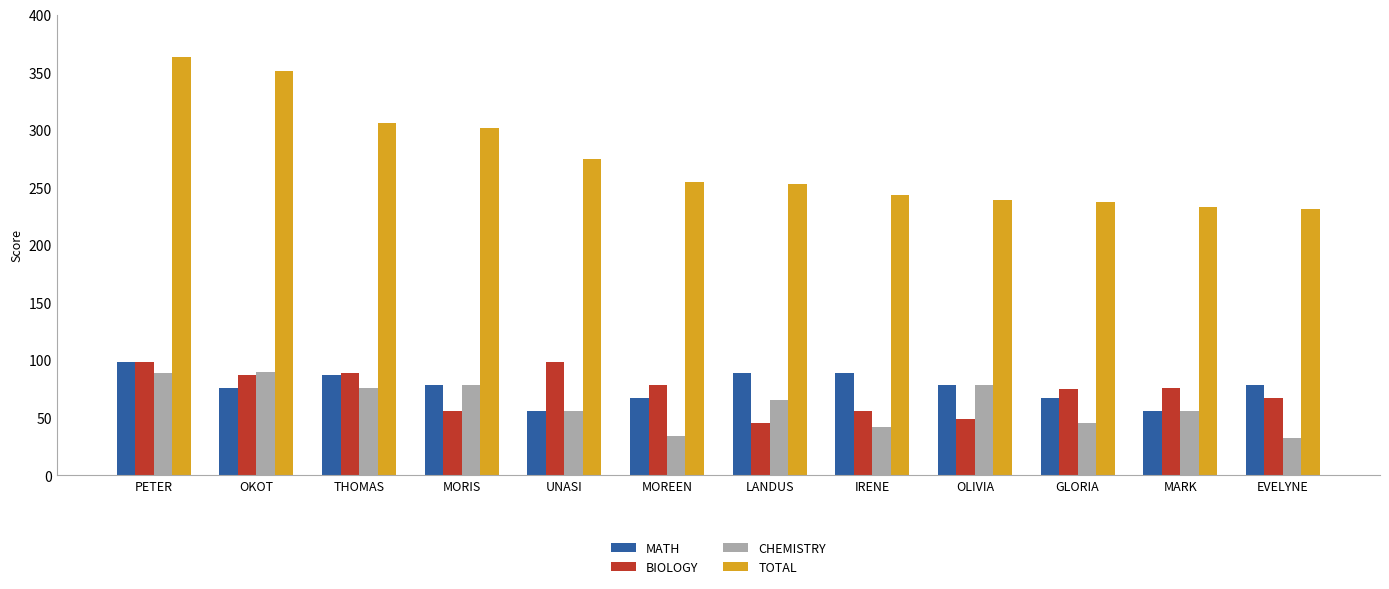

How many groups of bars are there?

12